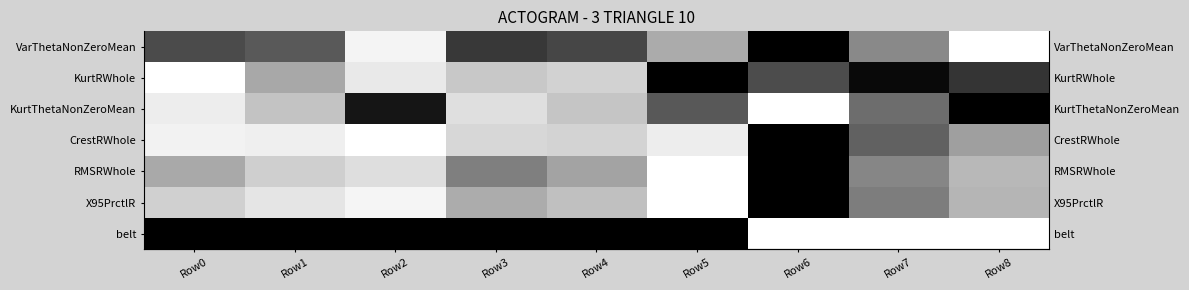

What is the spread (max minus min) of values at Row4?

0.8